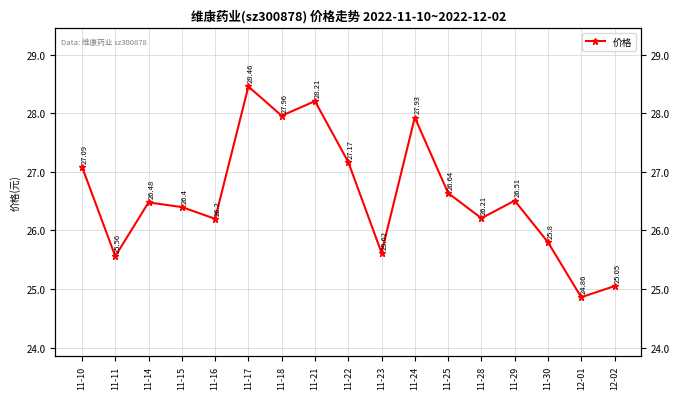

List the labels in order of value, largest first.

11-17, 11-21, 11-18, 11-24, 11-22, 11-10, 11-25, 11-29, 11-14, 11-15, 11-28, 11-16, 11-30, 11-23, 11-11, 12-02, 12-01